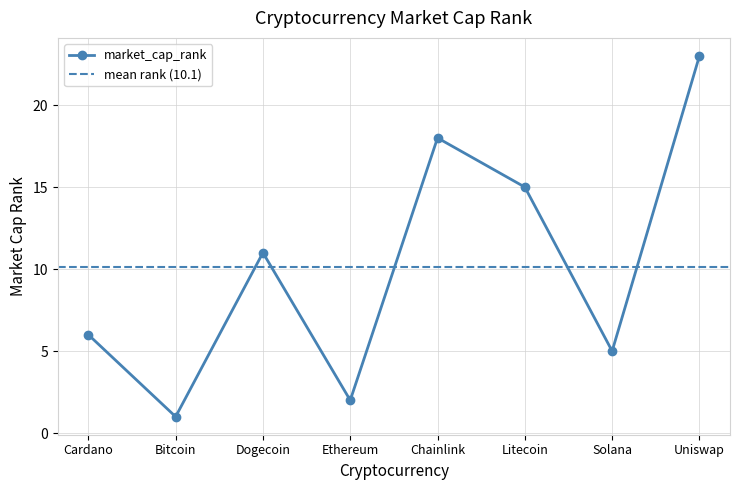

True or false: the data shows 1 at Bitcoin.

False